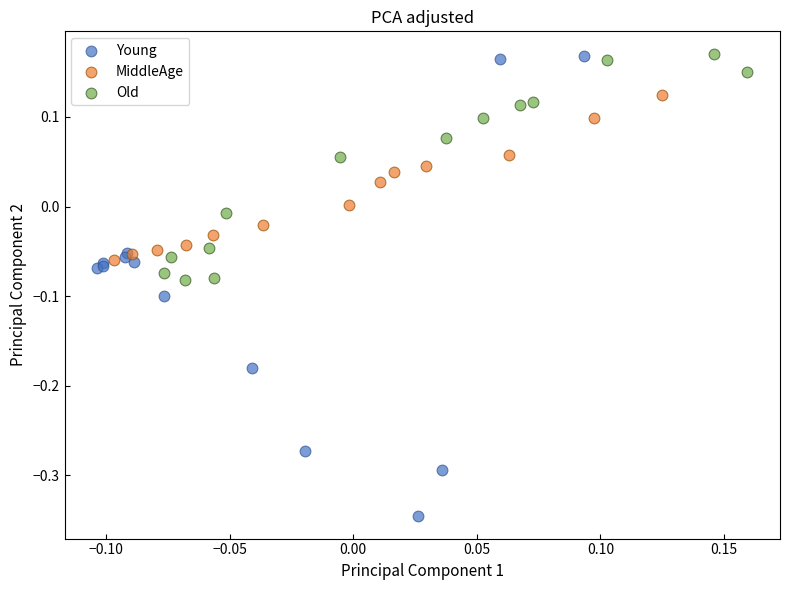

Which series reaches the minimum Y coordinate?

Young